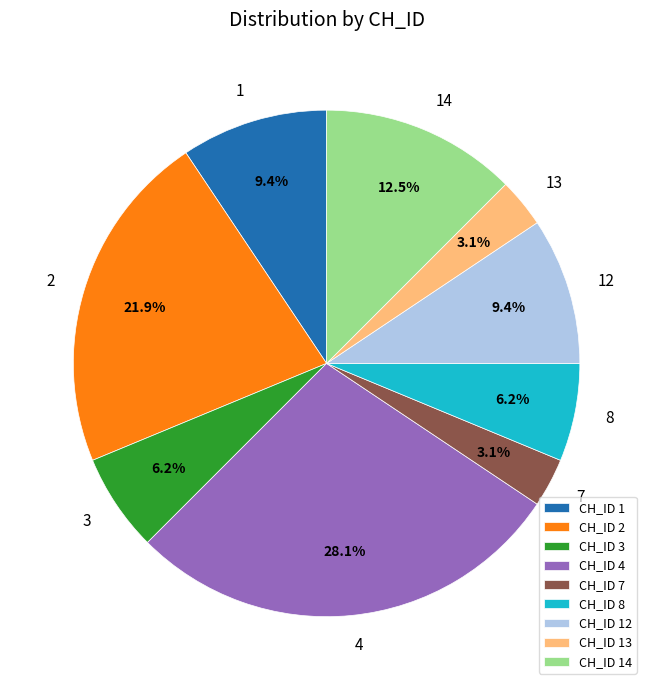

Is CH_ID 8 the majority of the pie?

No